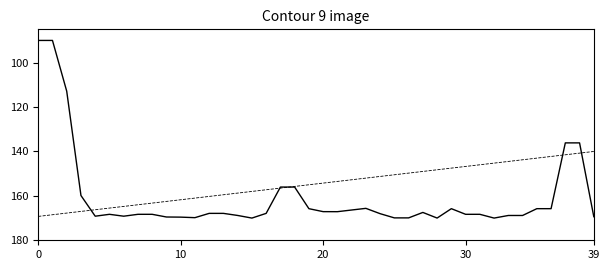

What is the smallest value displayed?

90.0